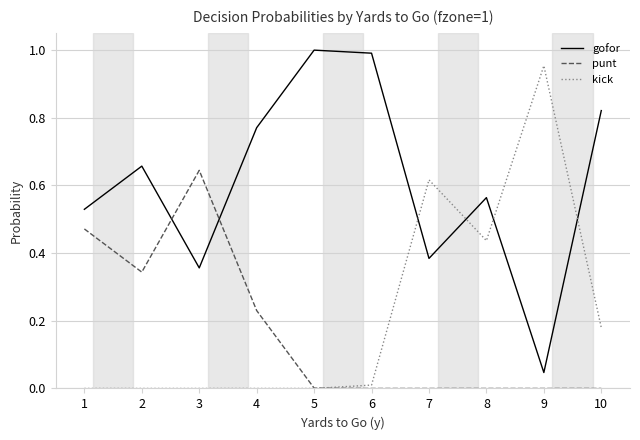

After their last crossing, which series has the higher values: punt or gofor?

gofor